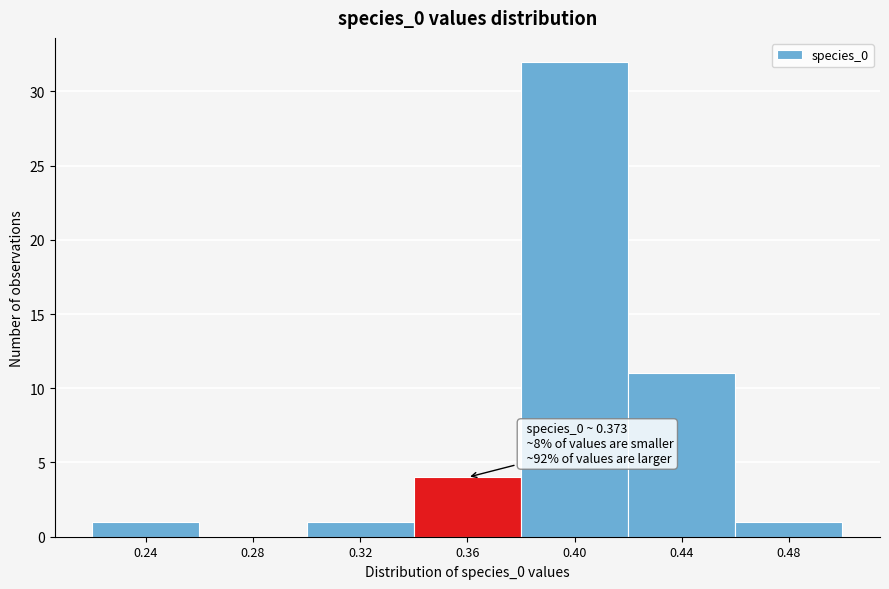

Which range on the x-axis has the tallest bar?

0.38 to 0.42